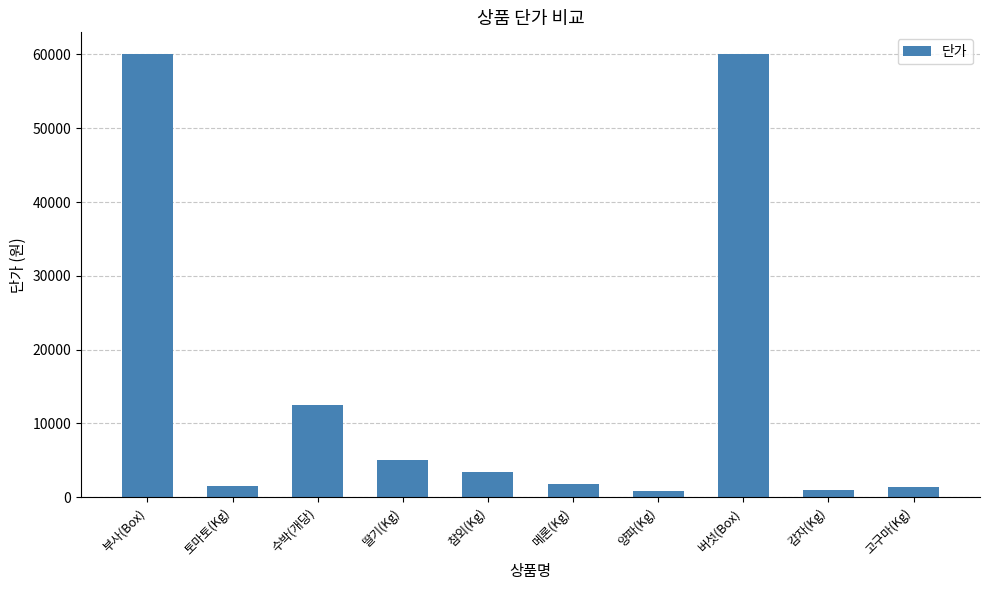

What is the smallest value displayed?

800